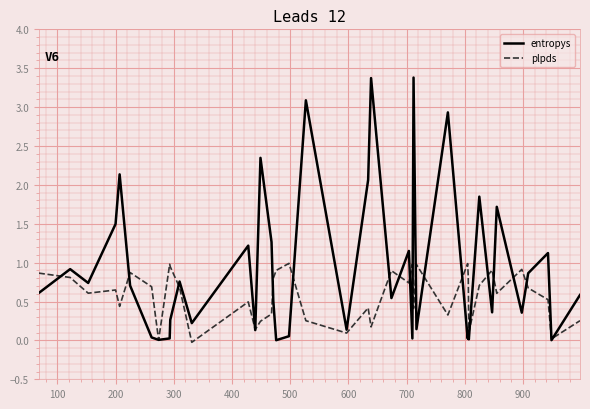

Count the number of categories in the chart.

40